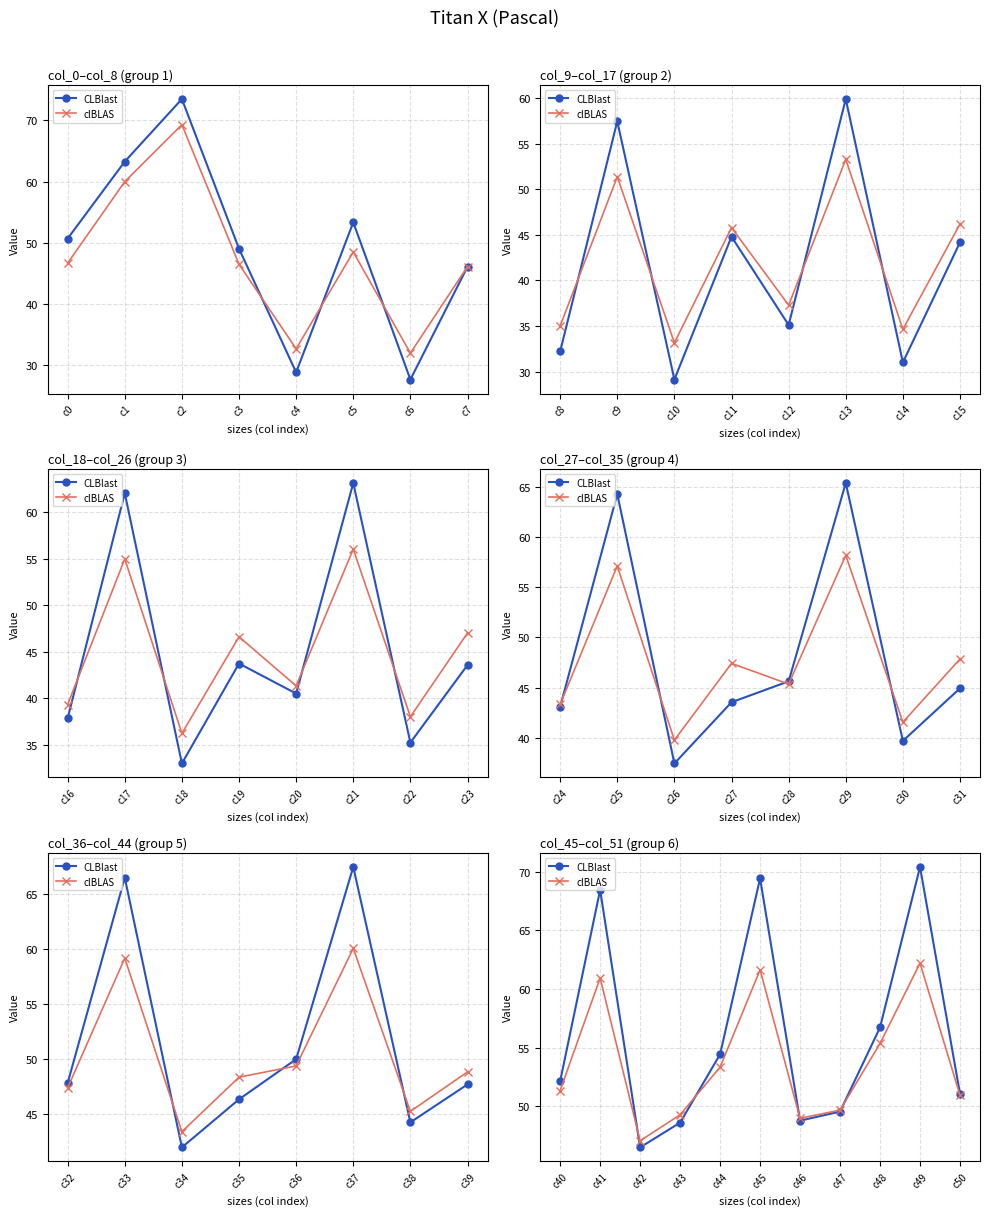

What is the difference between the maximum and second lowest values in the clBLAS series?

13.2